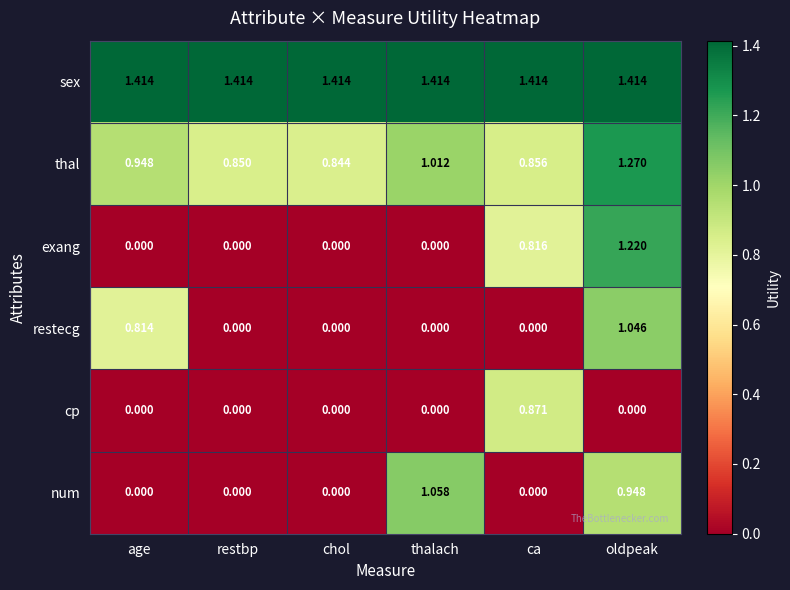

Which series changed the most between thalach and oldpeak?

exang